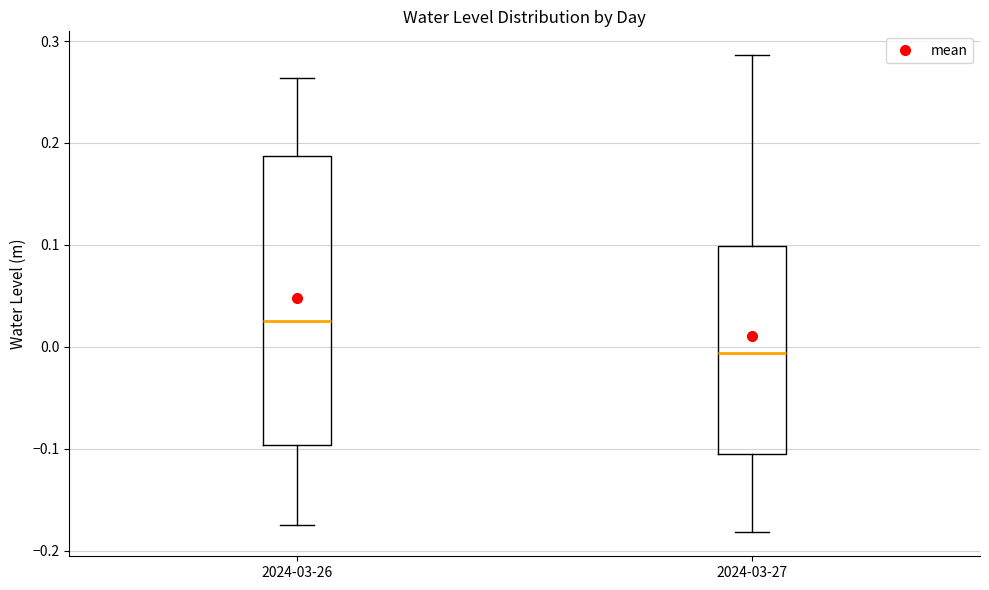

Which box is the tallest, from its lower edge to its upper edge?

2024-03-26